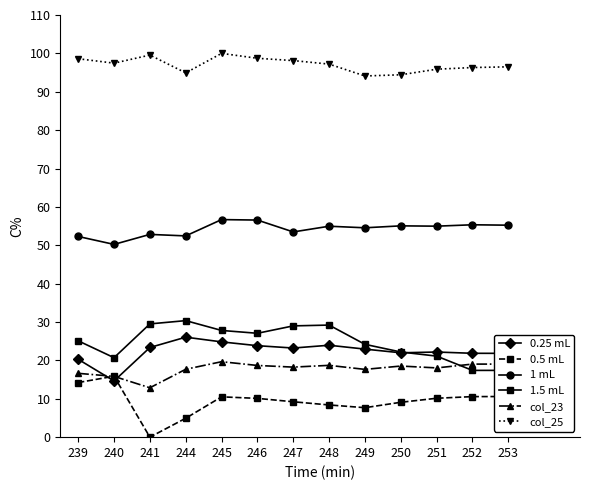

Is this an area chart (filled region under the line)?

No